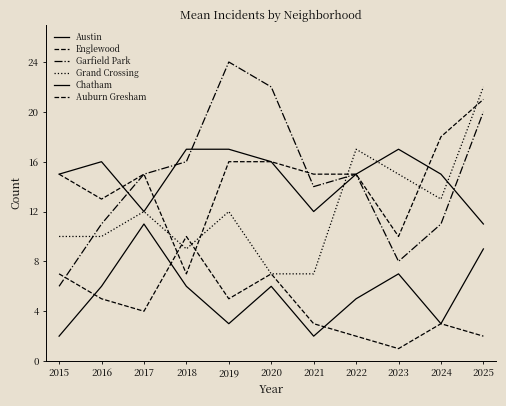

Is it true that Chatham equals 2 at 2023?

False